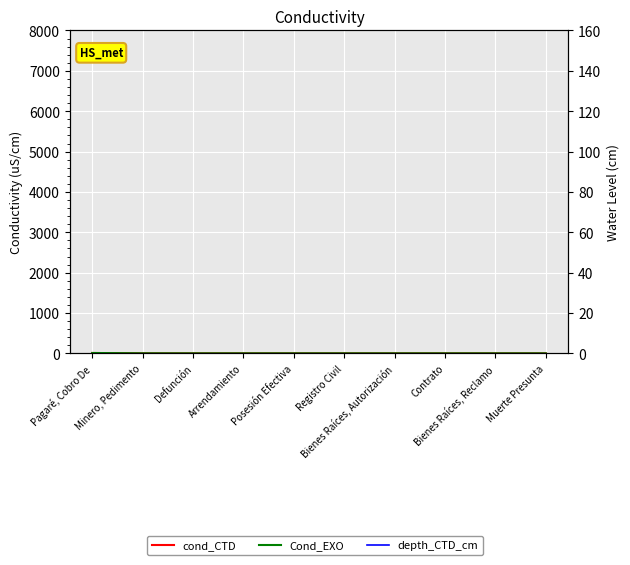

Reading right to left, extract all data points from this chart.

cond_CTD: 1	1	1	1	1	1	1	1	2	10
Cond_EXO: 1	1	1	1	1	1	1	1	2	10
depth_CTD_cm: 2021	2021	2021	2021	2021	2021	2021	2021	2021	2021